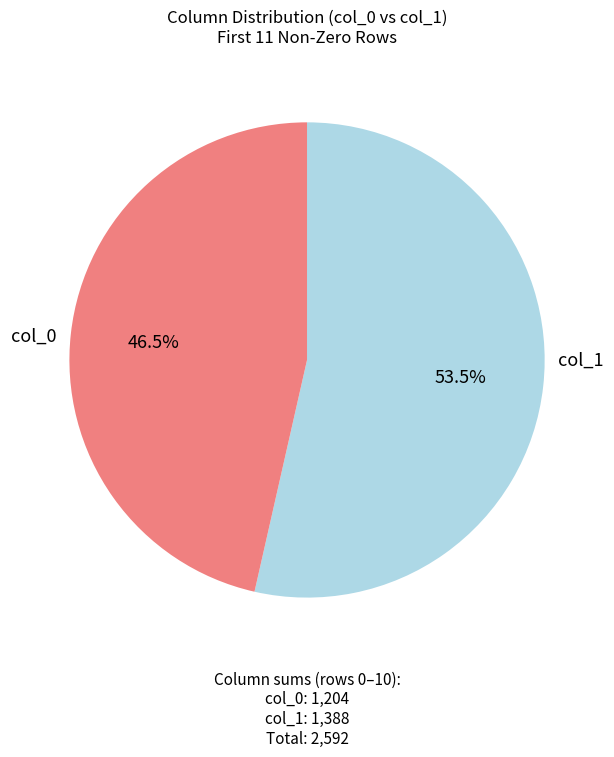

Does any single category account for the majority?

Yes